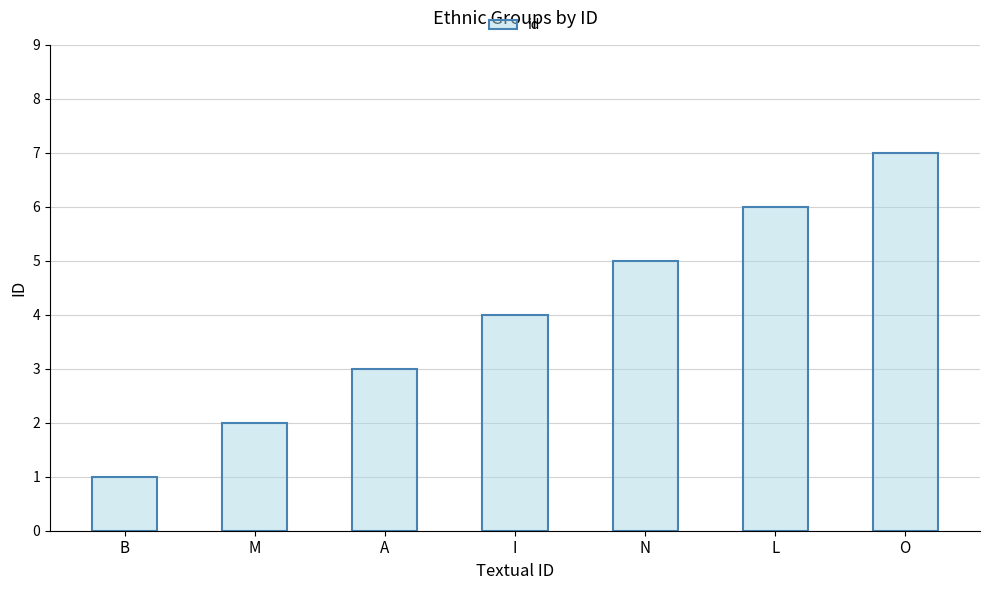

Rank the categories by value from highest to lowest.

O, L, N, I, A, M, B